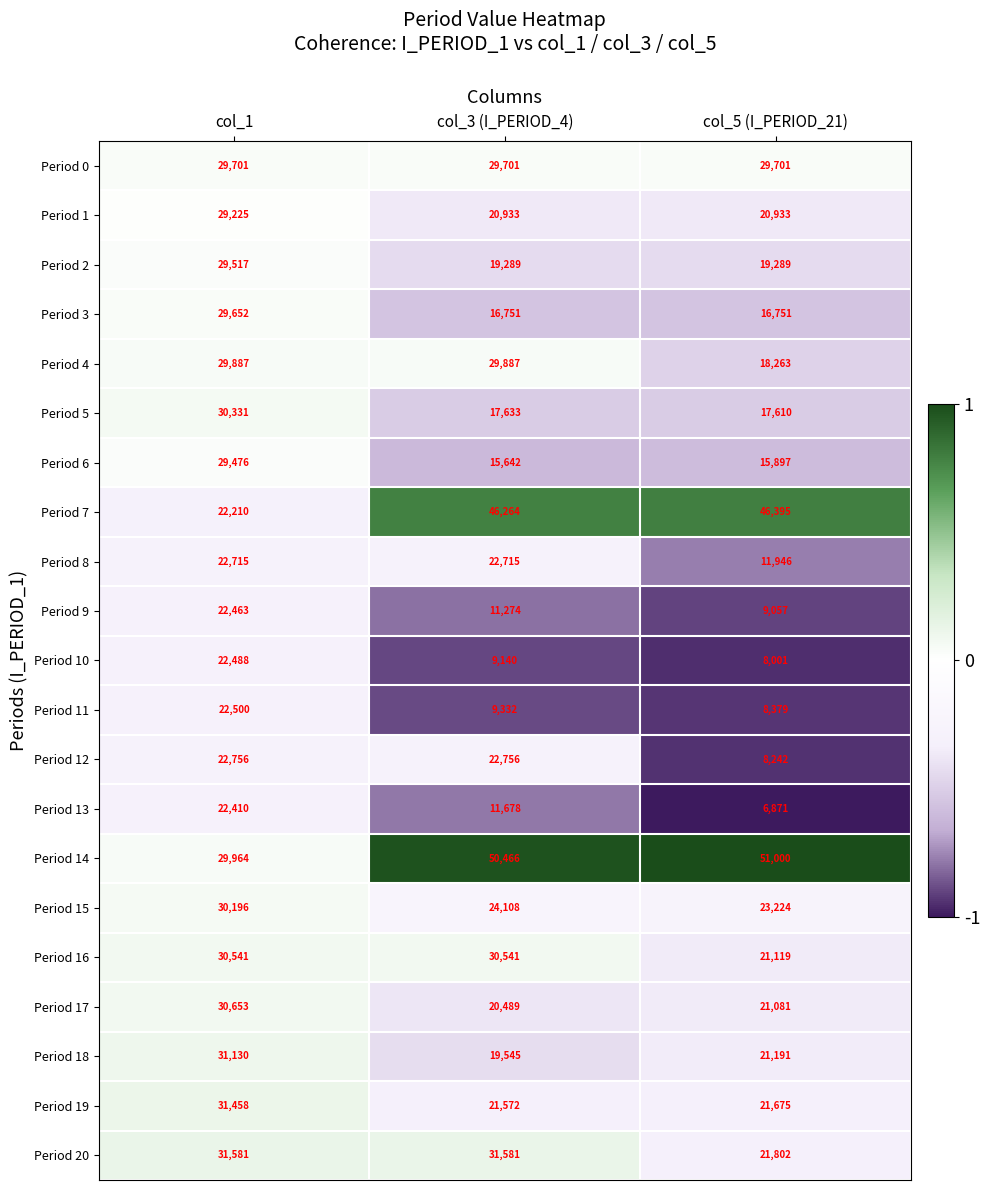

How many categories are shown in the chart?

3